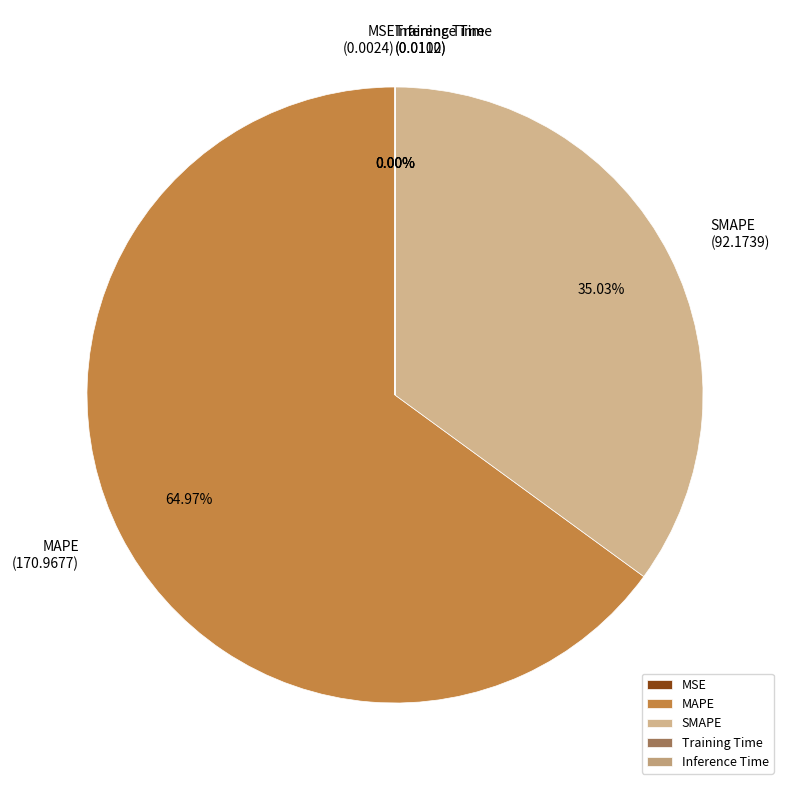

Which category has the biggest portion of the pie?

MAPE